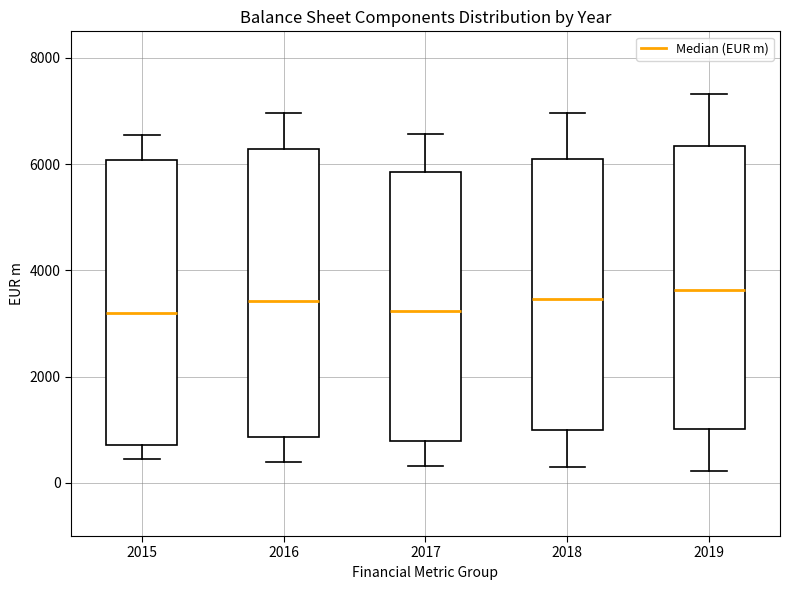

Reading left to right, transcribe this box plot: for each box, give where its median line is, the range the box spans, and where its two whiskers end, as read against the y-axis. The values are not printed on the chart, so give them approximately, as read against the axis.

2015: median 3200, box 800 to 6000, whiskers 400 to 6600
2016: median 3400, box 800 to 6200, whiskers 400 to 7000
2017: median 3200, box 800 to 5800, whiskers 400 to 6600
2018: median 3400, box 1000 to 6000, whiskers 400 to 7000
2019: median 3600, box 1000 to 6400, whiskers 200 to 7400